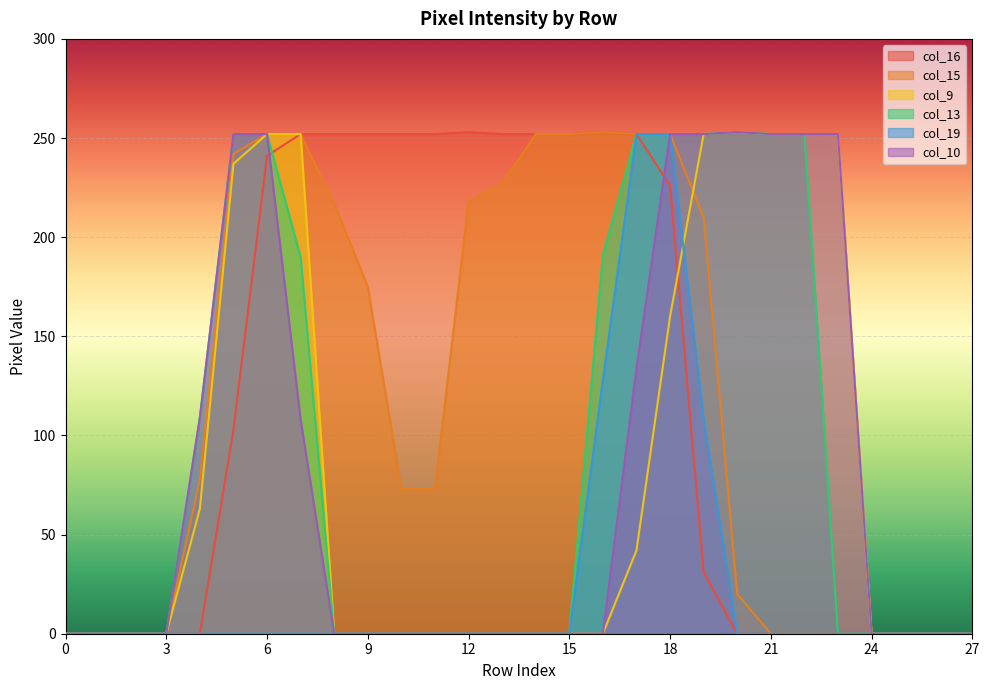

The value of col_9 at 16 is 0. True or false?

True